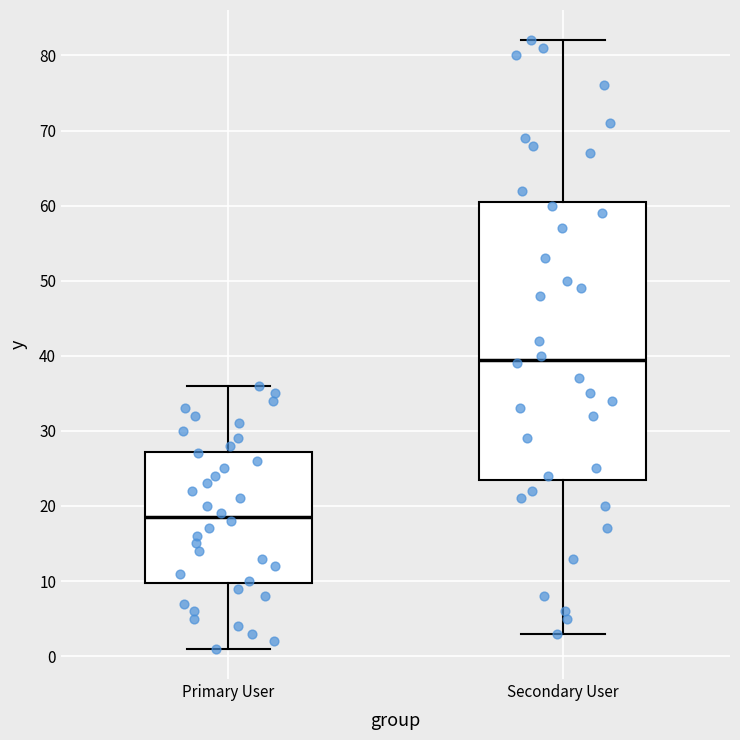

Where does the lower whisker of the box for Secondary User end on the y-axis? The values are not printed on the chart, so give them approximately, as read against the axis.

3